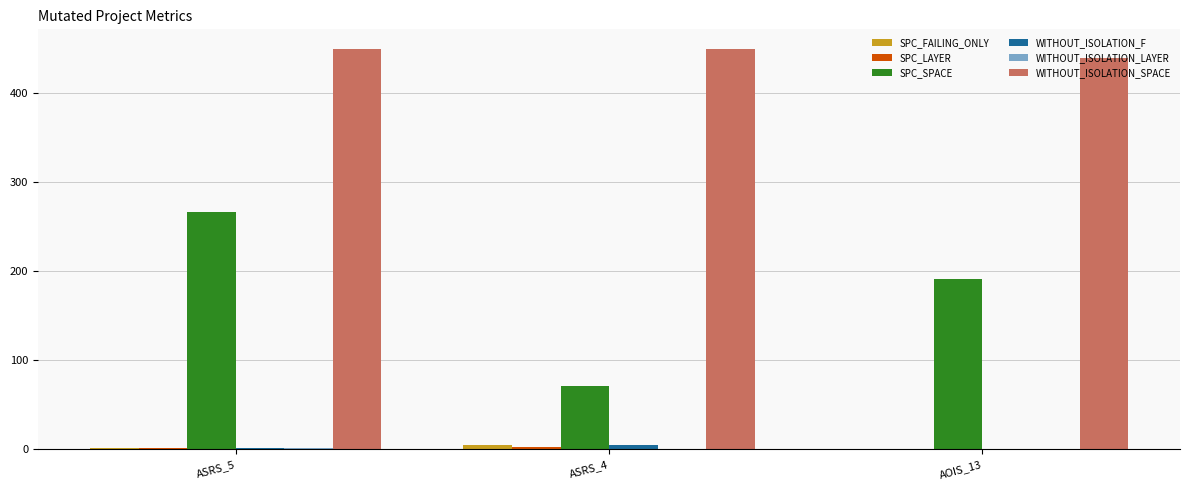

Which series changed the most between ASRS_5 and AOIS_13?

SPC_SPACE